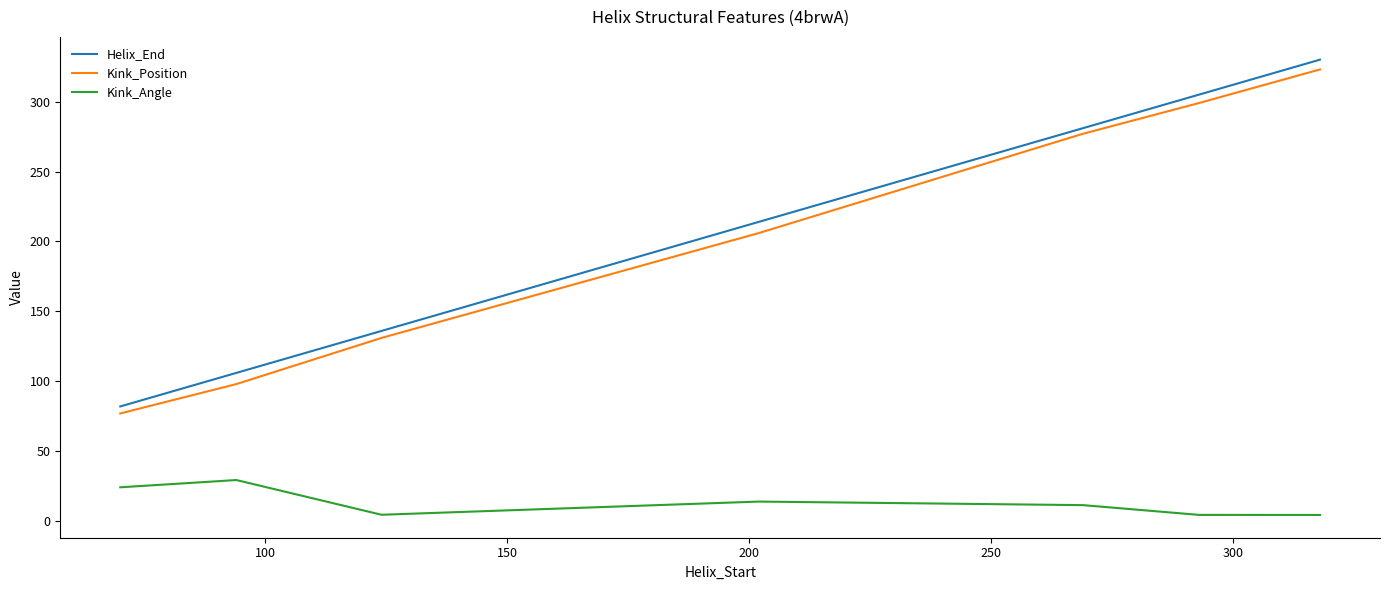

True or false: Kink_Angle and Helix_End cross at least once.

False